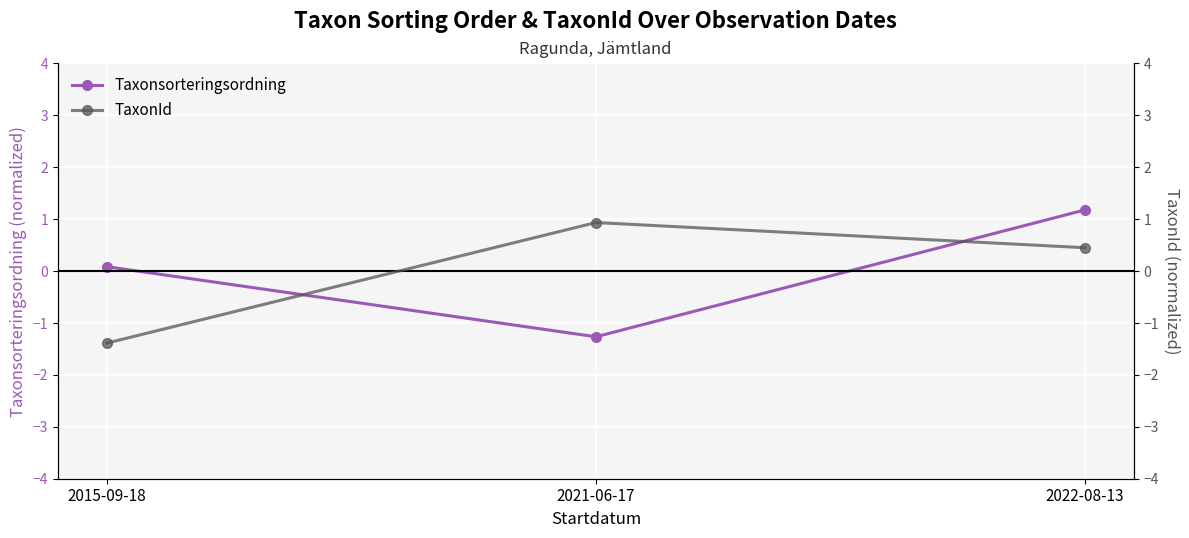

Is it true that TaxonId equals 0.7 at 2022-08-13?

False